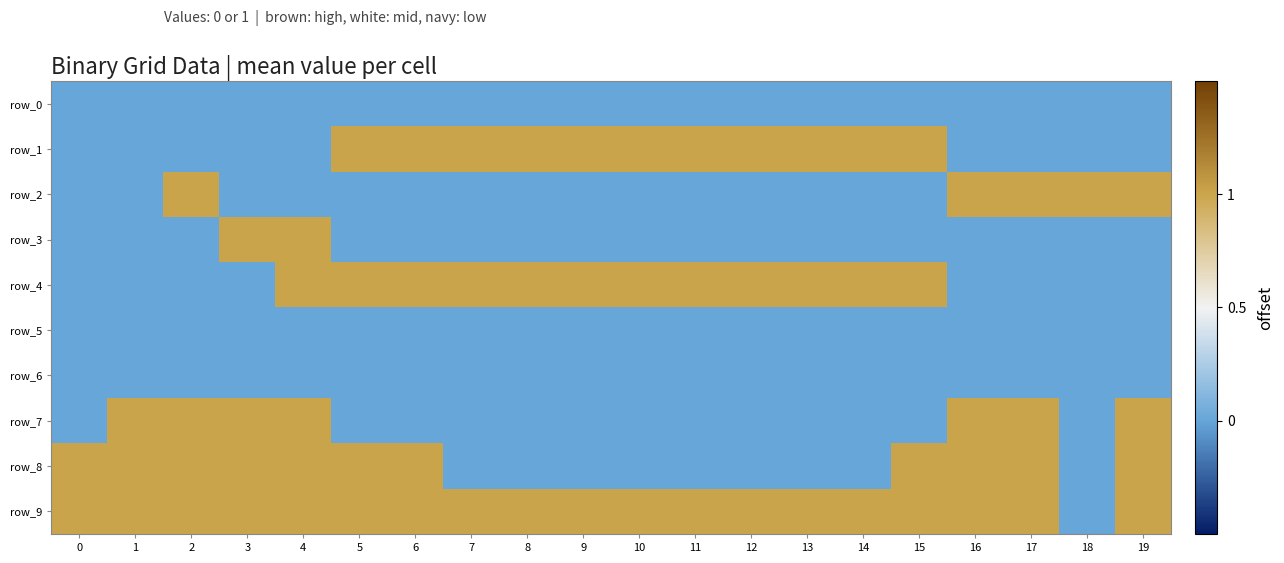

True or false: row_4 has a value of 0 at 11.

False